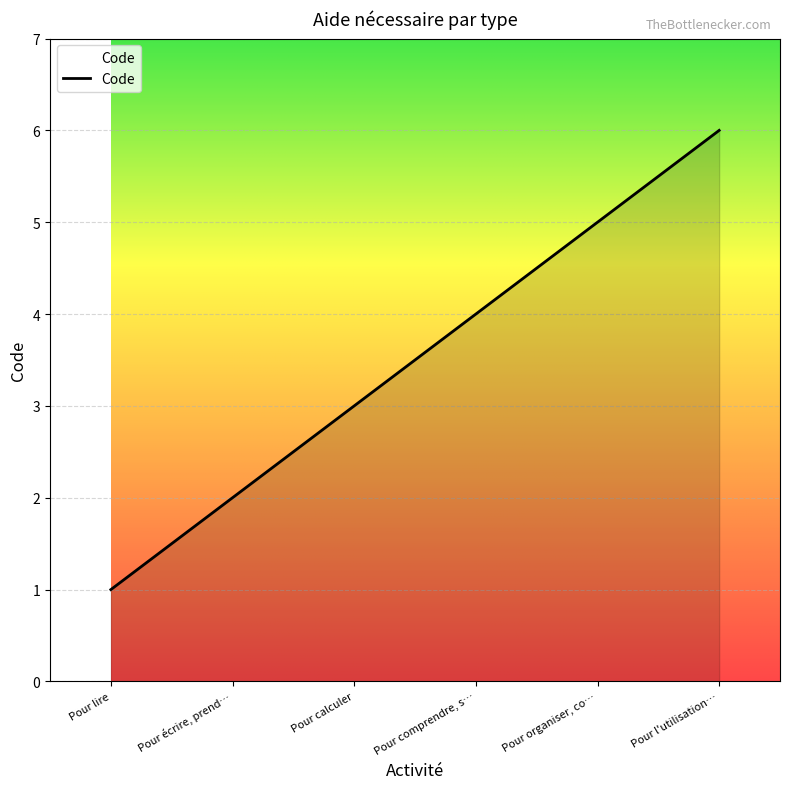

The chart shows a value of 6 at Pour l'utilisation…. True or false?

True